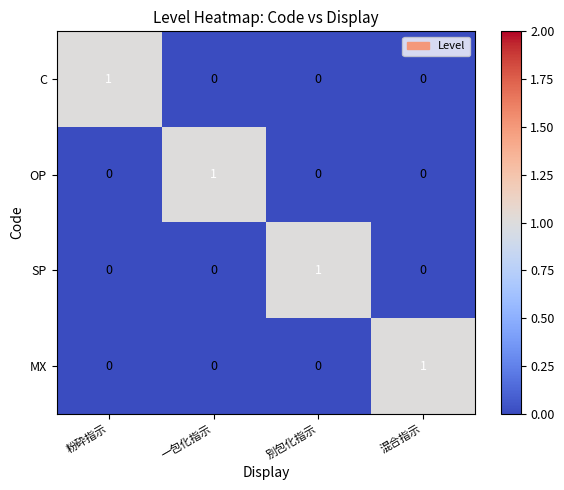

The OP series shows -1 at 粉砕指示. True or false?

False